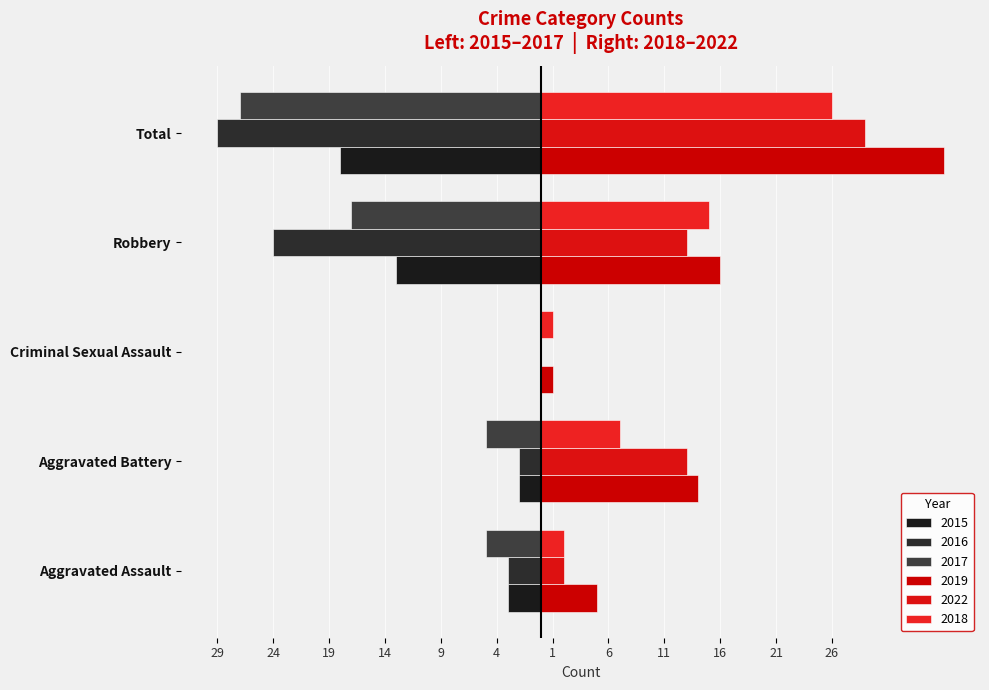

Where does the 2015 series first go above -3?

Aggravated Battery